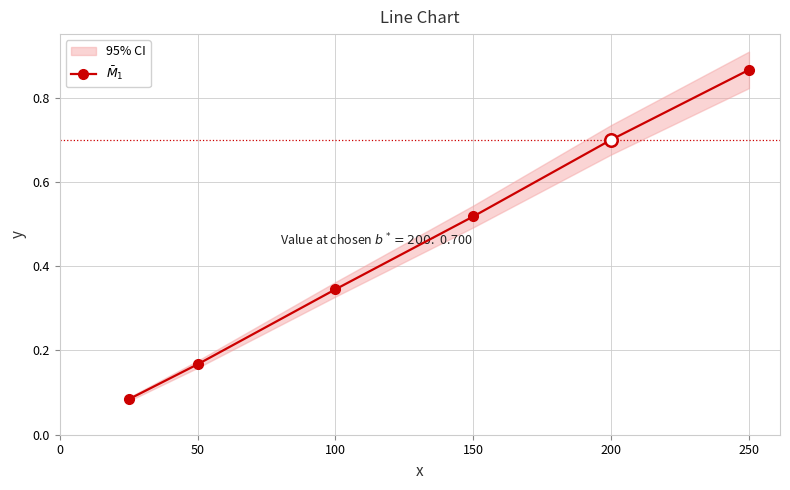

True or false: the data has more than 1 interior local peaks.

False